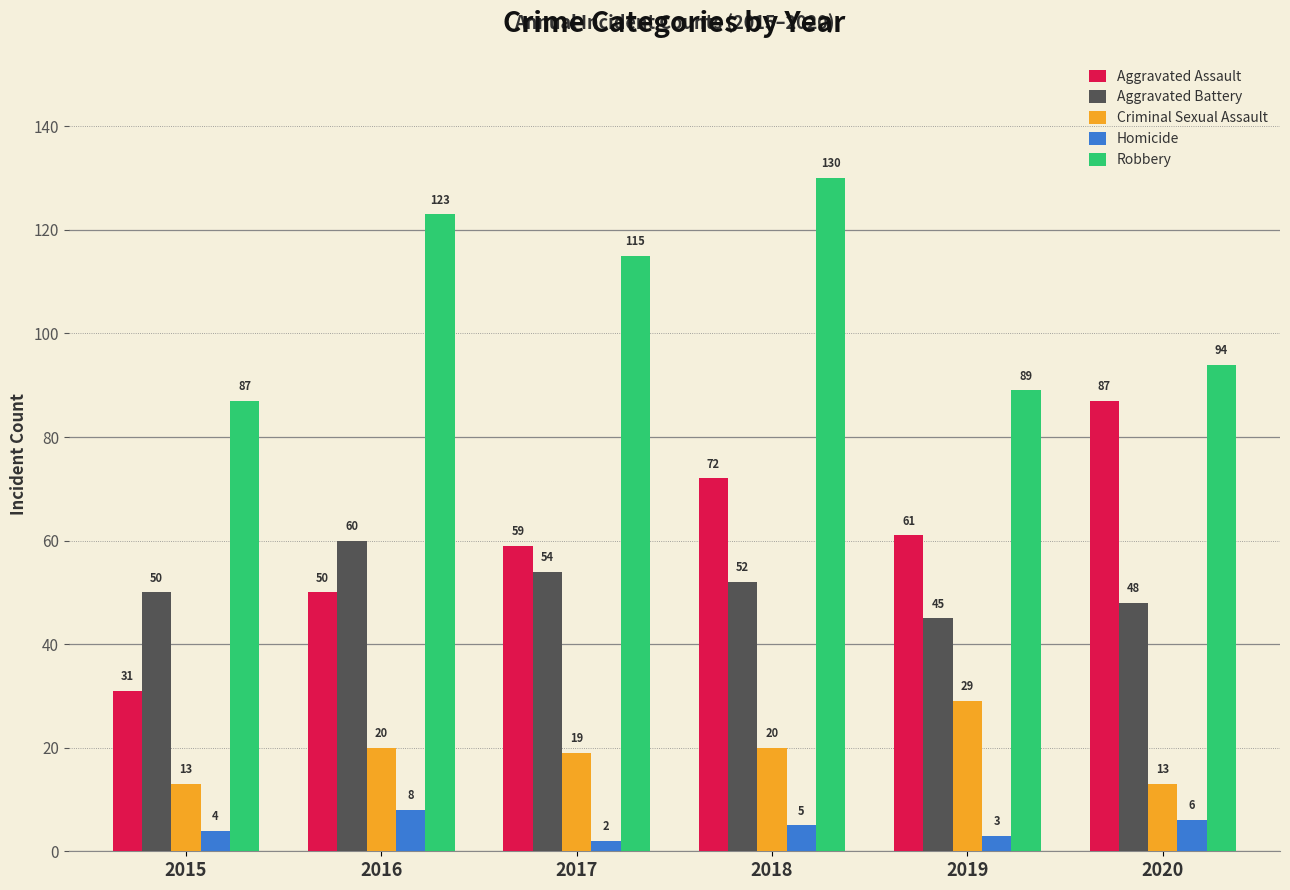

What is the difference between the maximum and minimum values in the Aggravated Assault series?

56